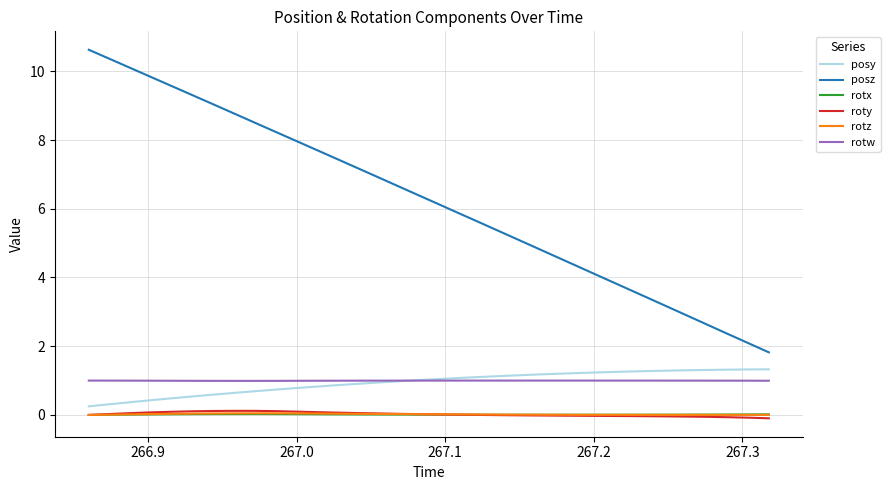

Which series has the largest total across all categories?

posz